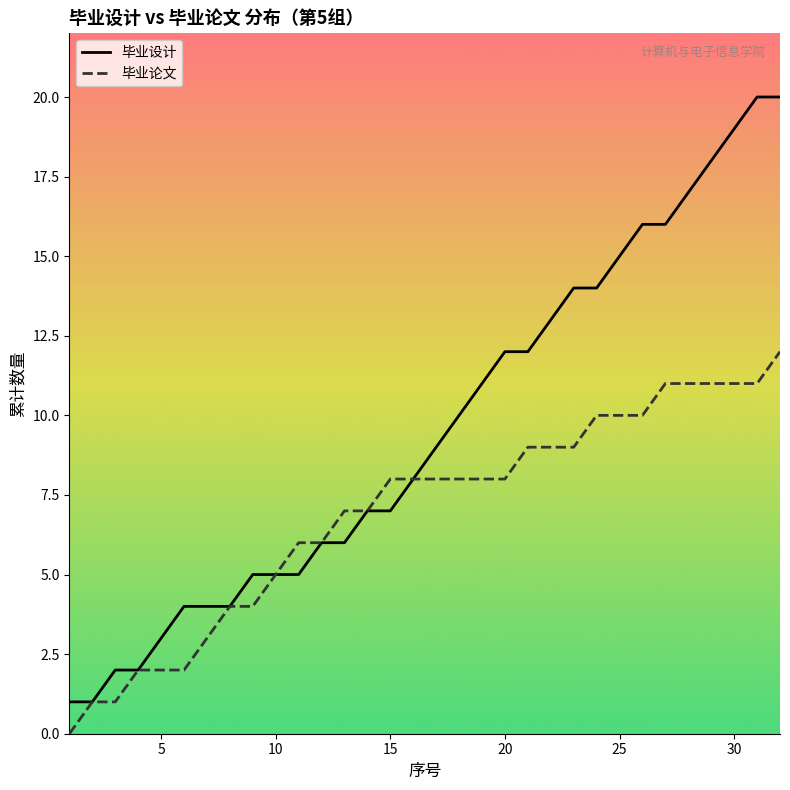

What is the maximum value for 毕业论文?

12